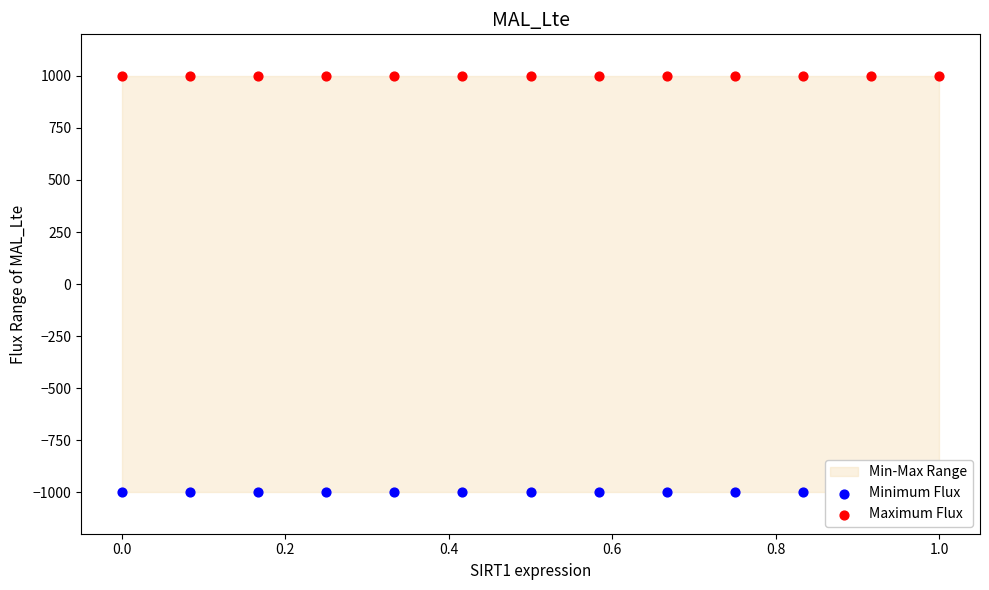

Which series has the largest total across all categories?

Maximum Flux